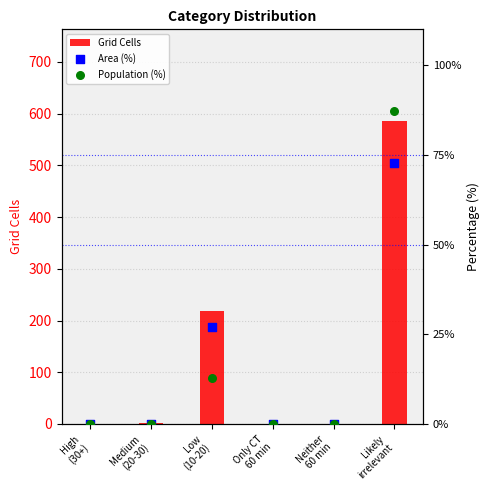

Which series contains the highest Y value?

Grid Cells